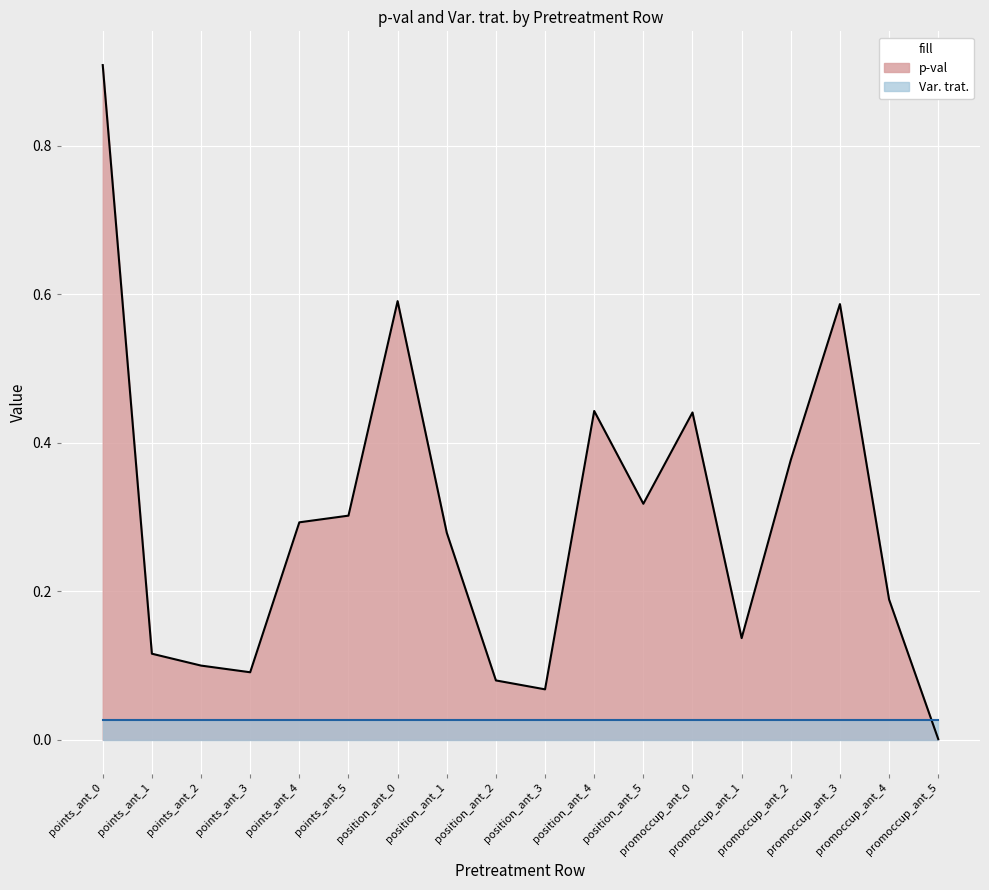

True or false: the data shows 0.1 at position_ant_2.

True